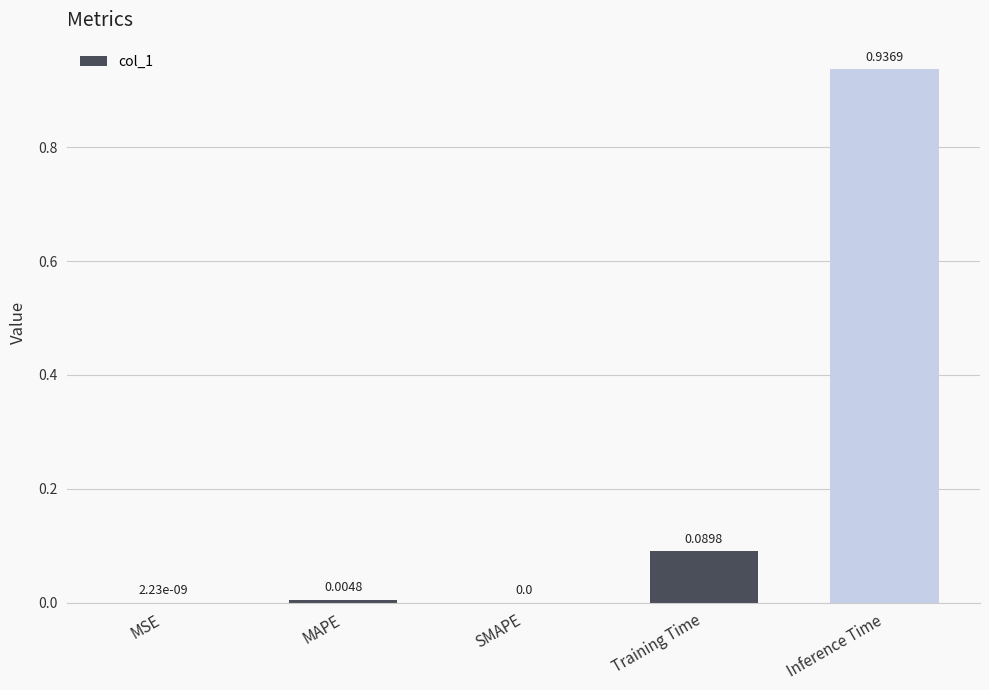

What is the sum of all values?

1.0